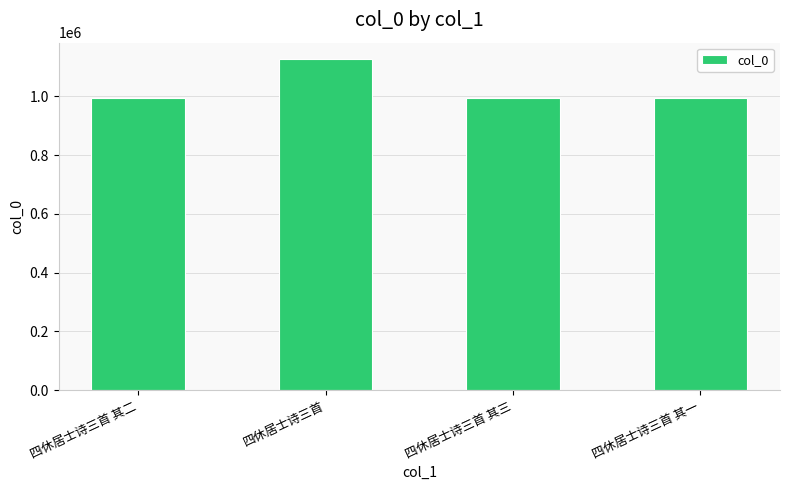

Is it true that the value at 四休居士诗三首 is 1622611?

False